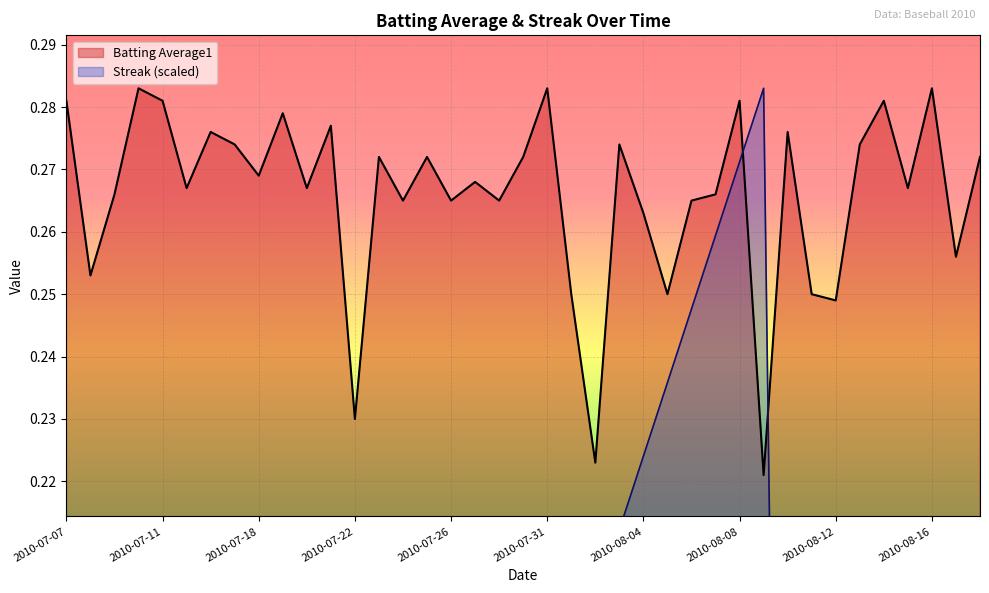

At how many categories does at least one series exceed 0?

39